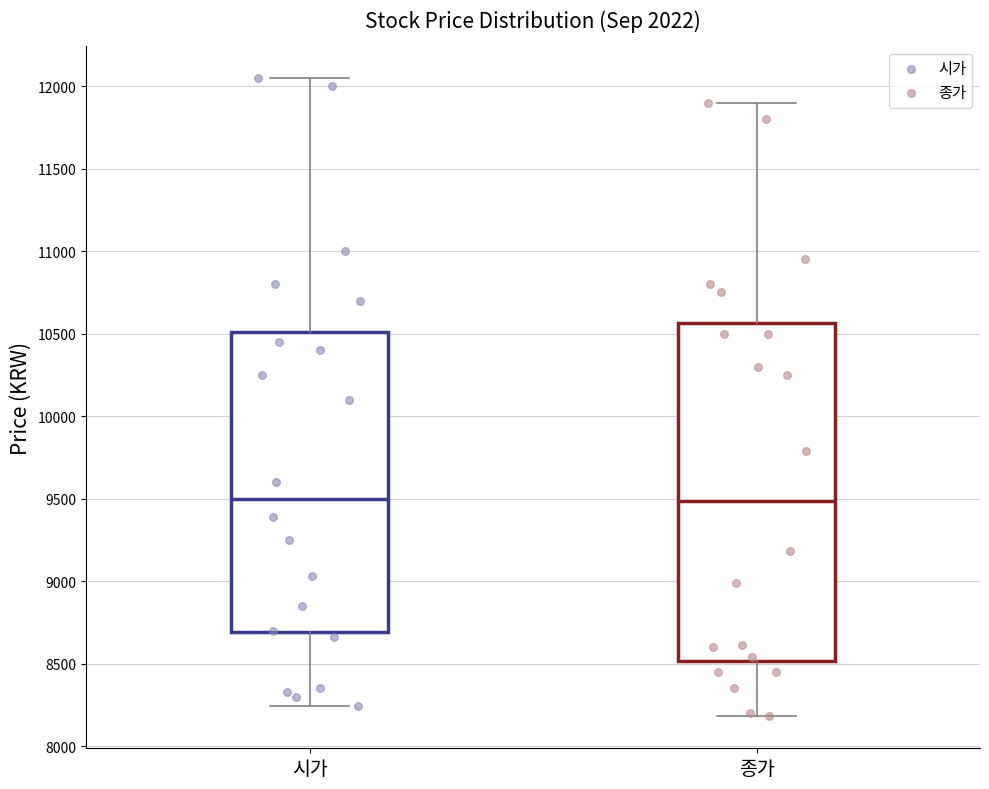

Where does the upper whisker of the box for 시가 end on the y-axis? The values are not printed on the chart, so give them approximately, as read against the axis.

12050